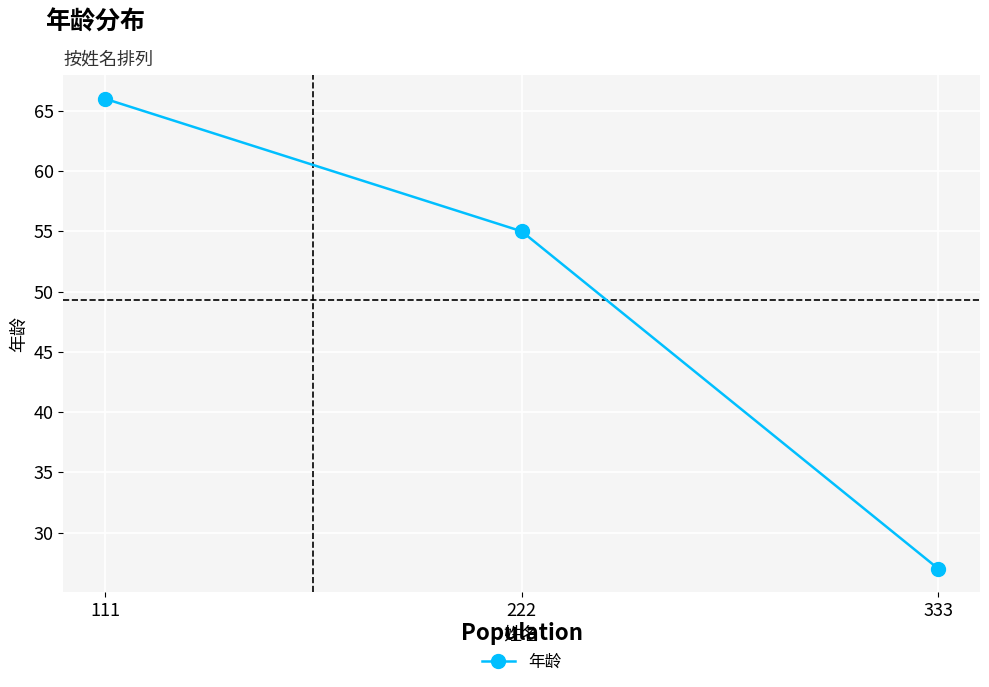

What is the sum of the values at 111 and 333?

93